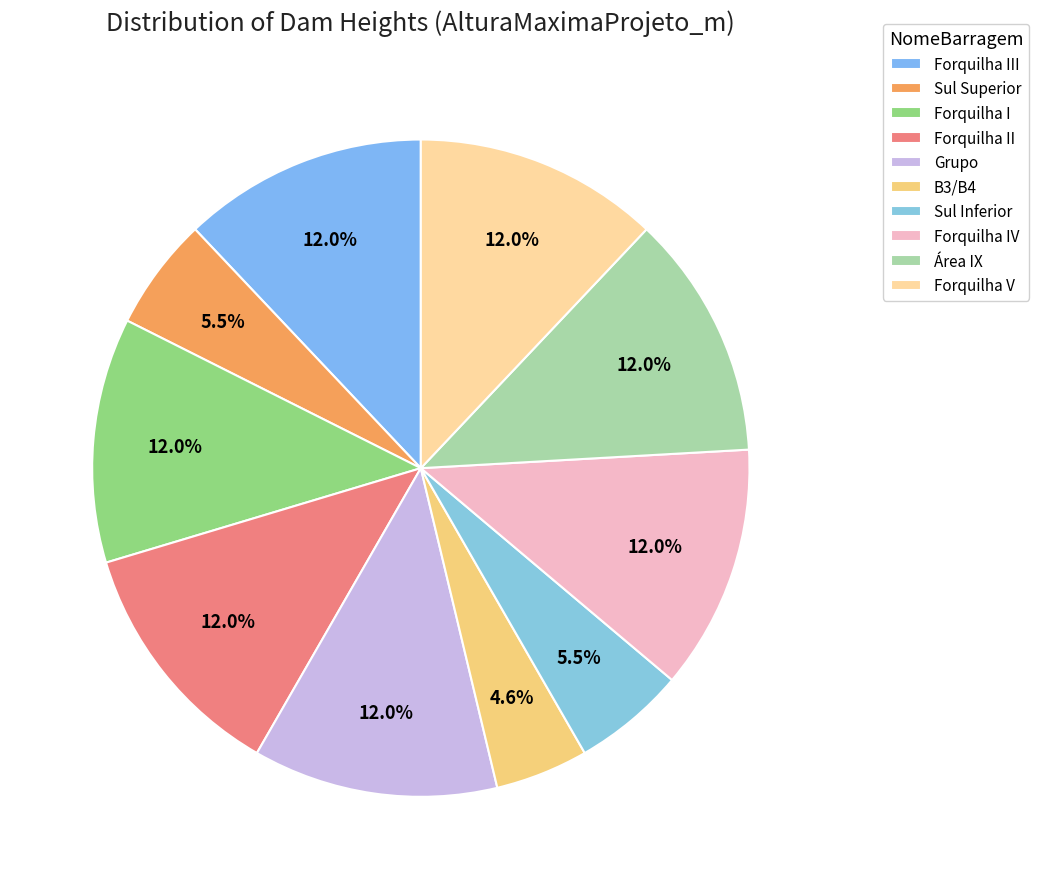

What percentage is the Grupo slice, to the nearest percent?

12%